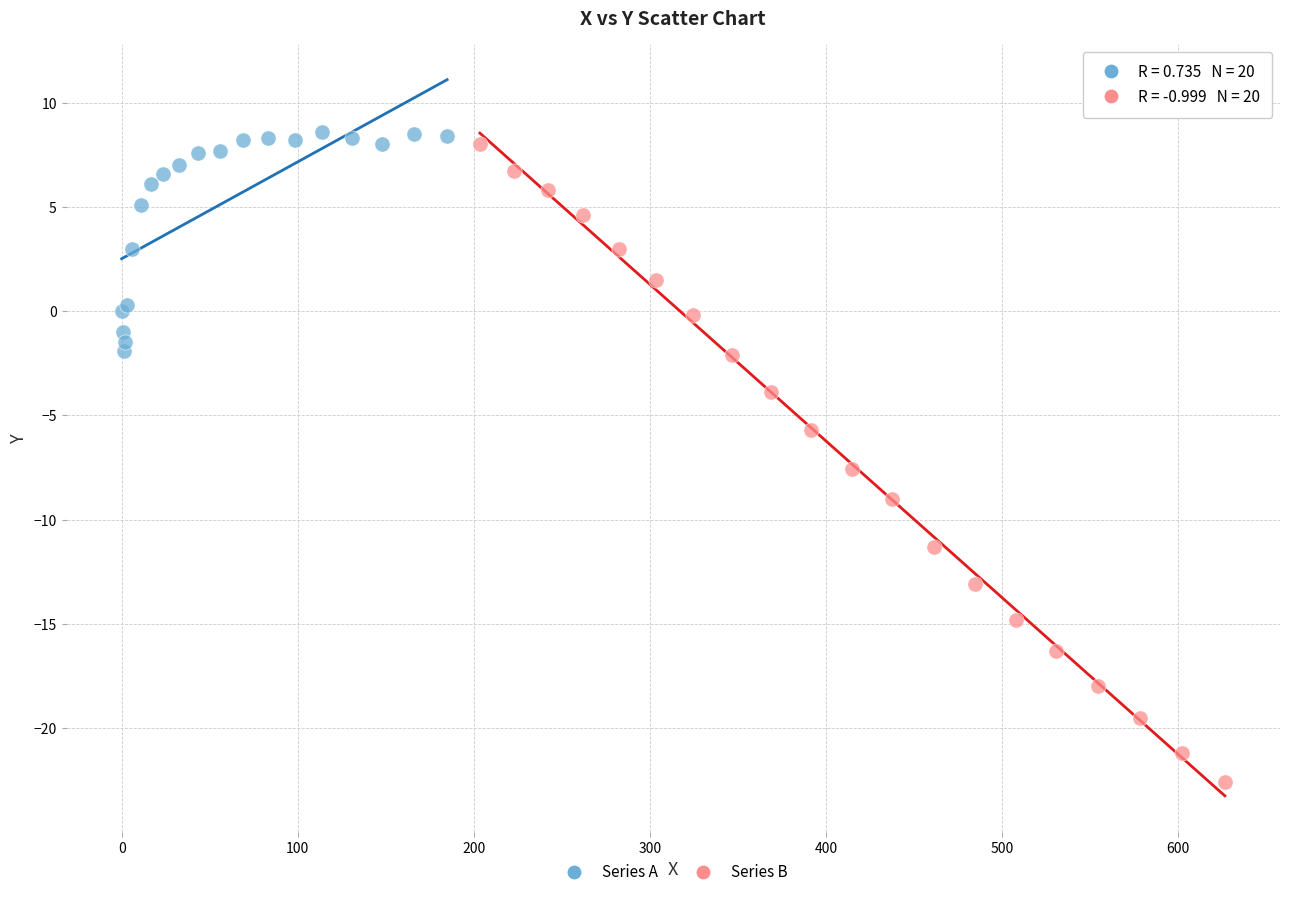

Which series contains the lowest Y value?

Series B